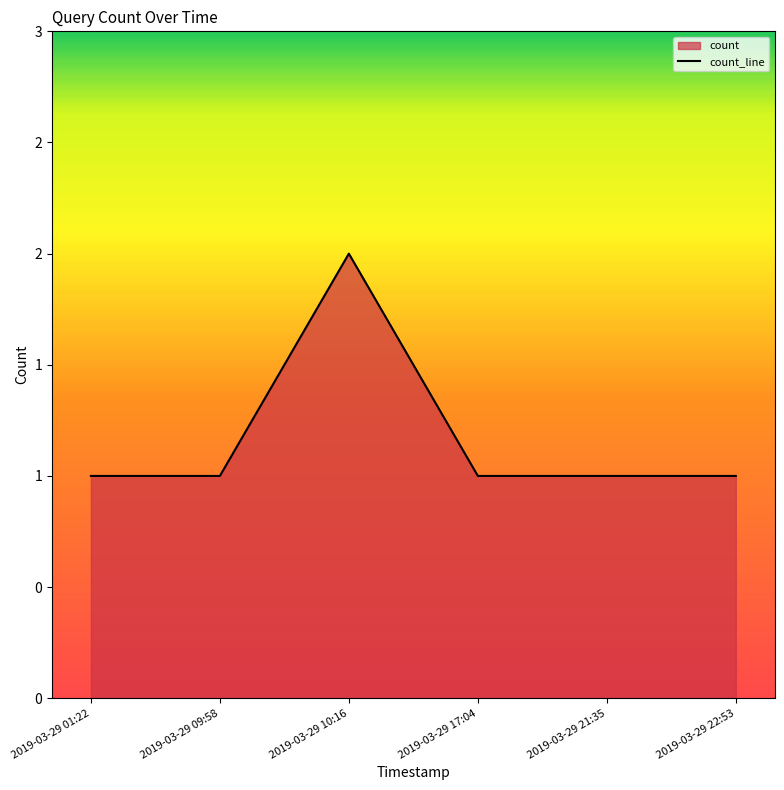

List the labels in order of value, smallest first.

2019-03-29 01:22, 2019-03-29 09:58, 2019-03-29 17:04, 2019-03-29 21:35, 2019-03-29 22:53, 2019-03-29 10:16